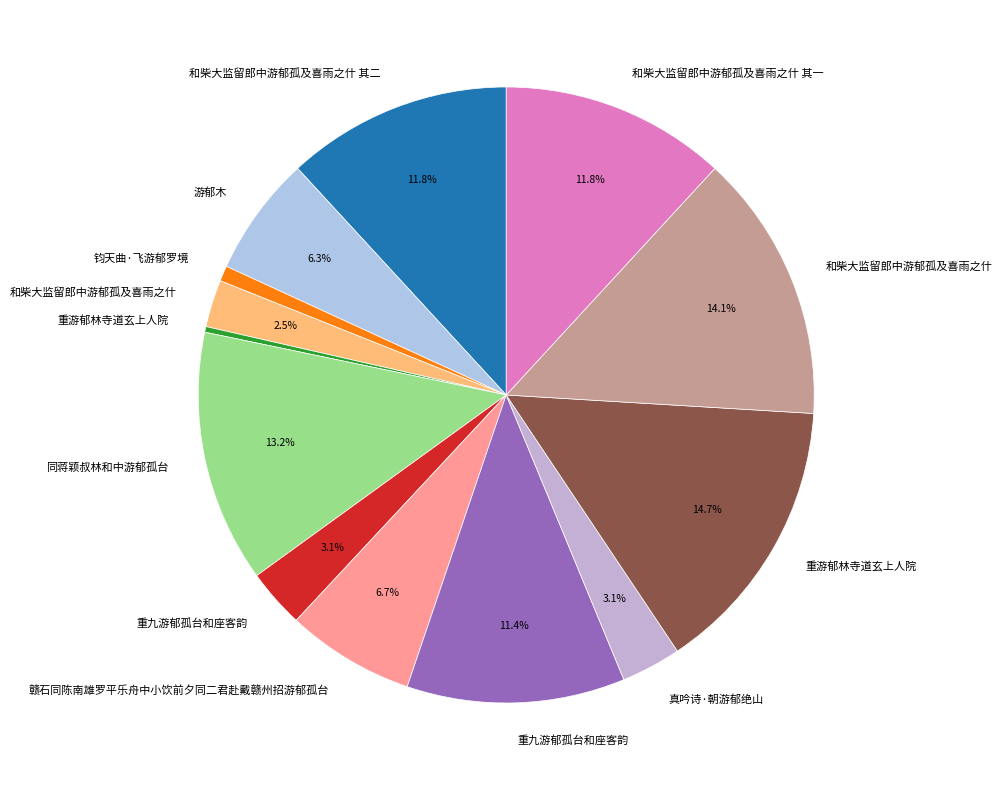

Which category has the smallest portion of the pie?

重游郁林寺道玄上人院